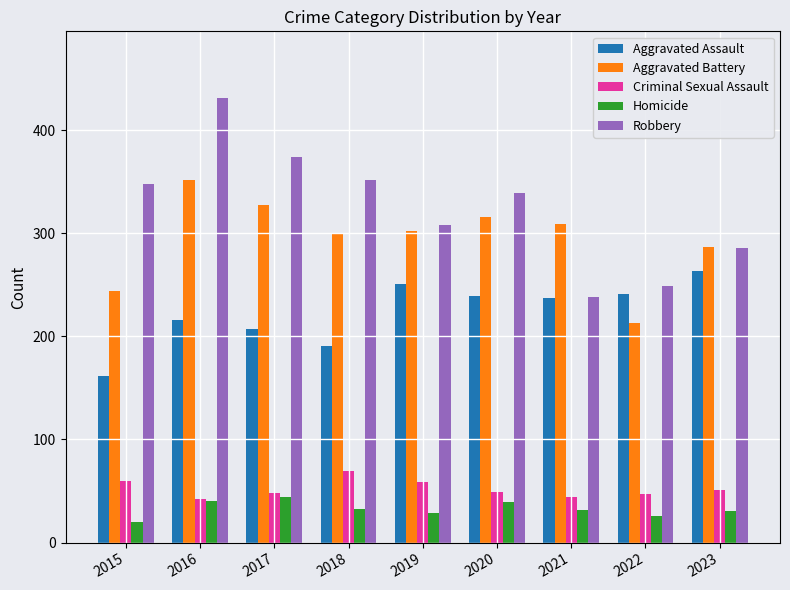

How many bars are there in total?

45